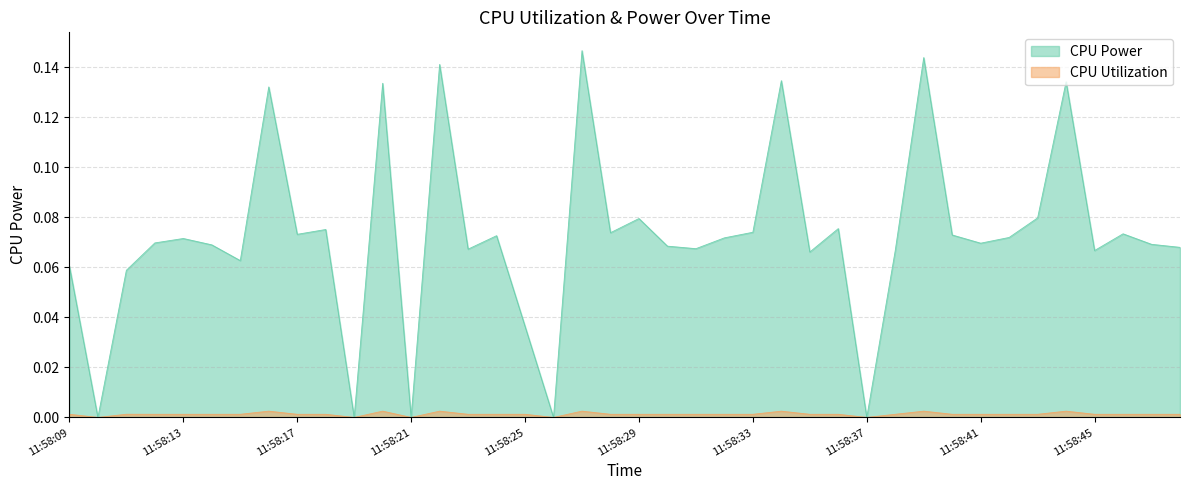

What is the sum of the CPU Power values at 11:58:47 and 11:58:35?

0.1